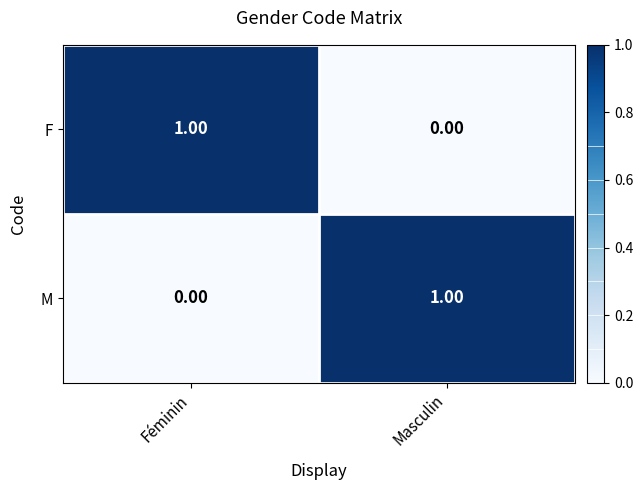

At Masculin, list the series in order from smallest to largest.

F, M